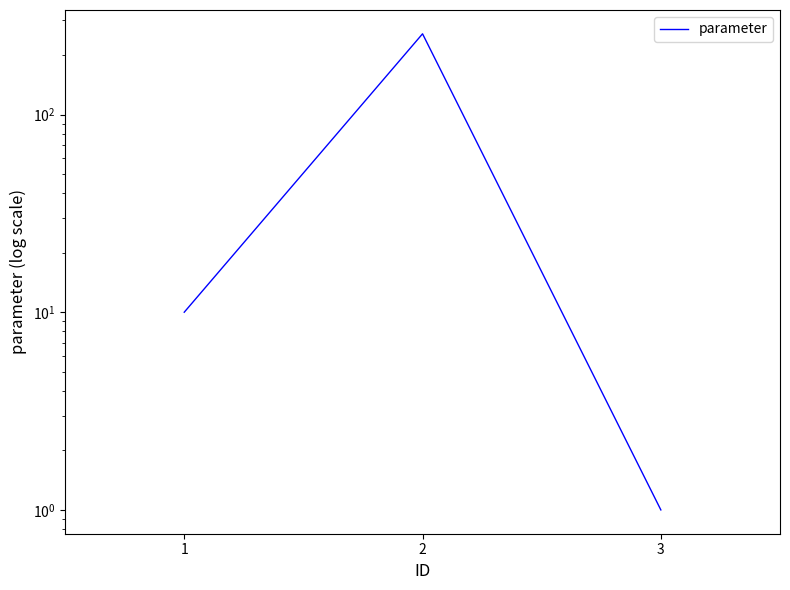

Rank the categories by value from highest to lowest.

2, 1, 3